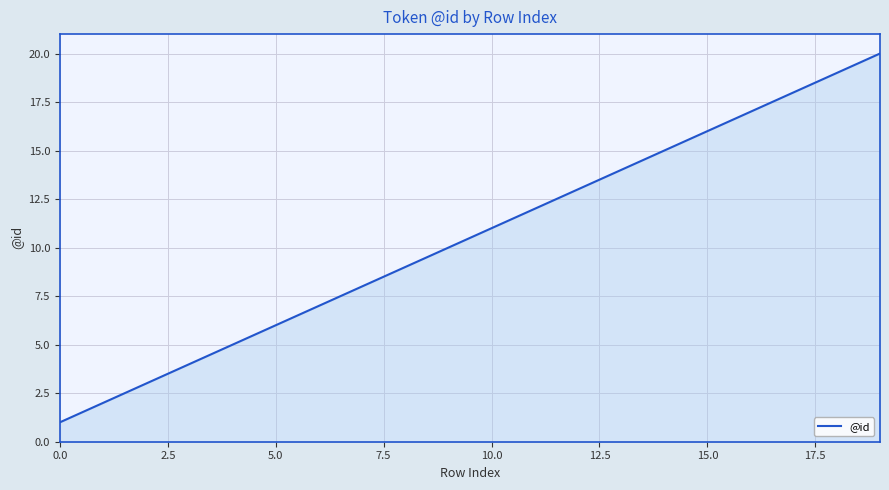

What is the difference between the maximum and minimum values?

19